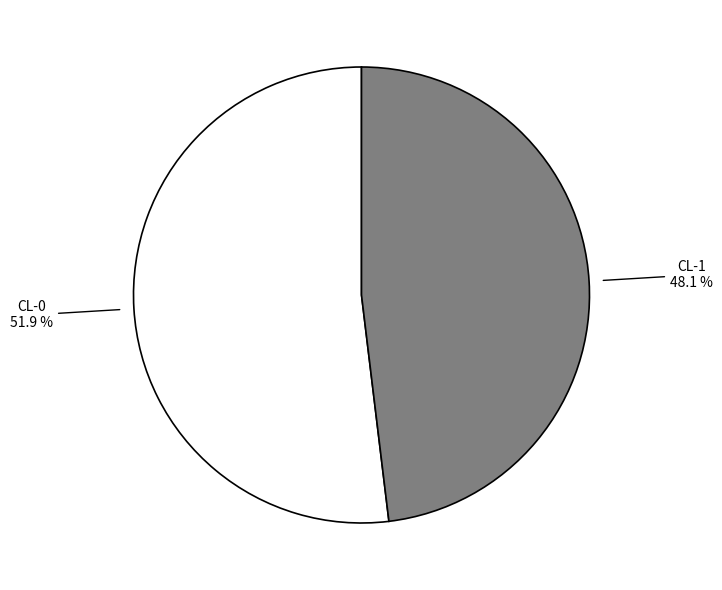

What portion of the pie excludes CL-1?

51.9%